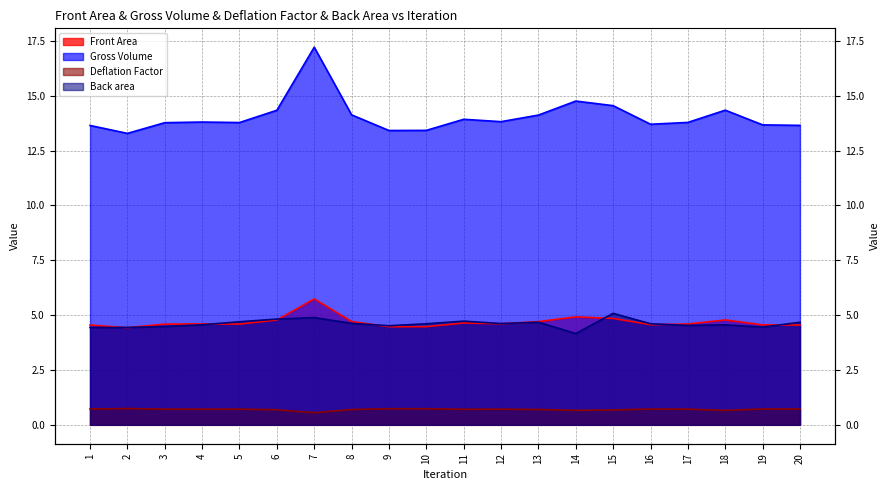

True or false: Back area and Gross Volume cross at least once.

False